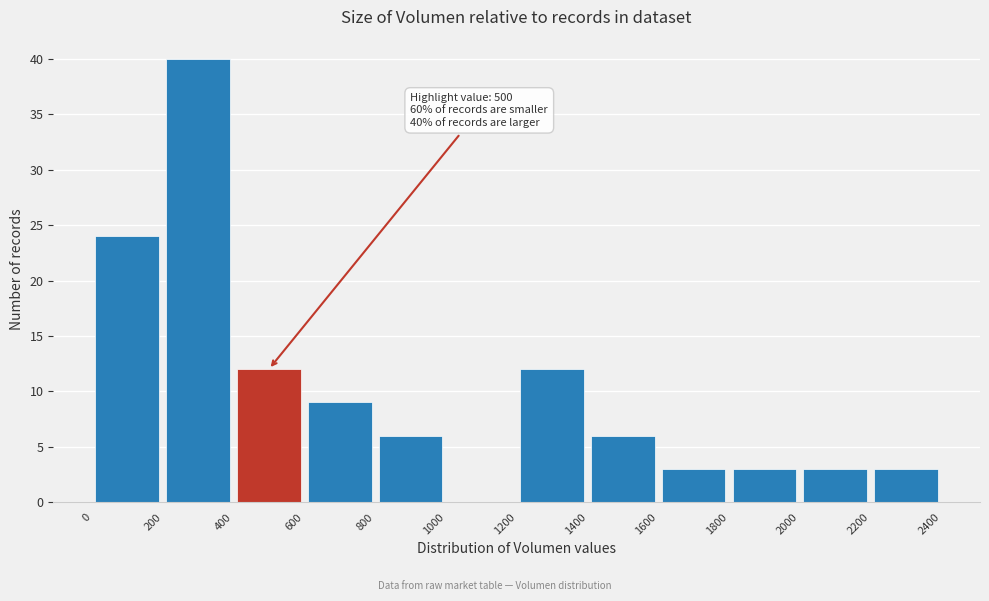

Over which range of the x-axis is the bar tallest?

200 to 400